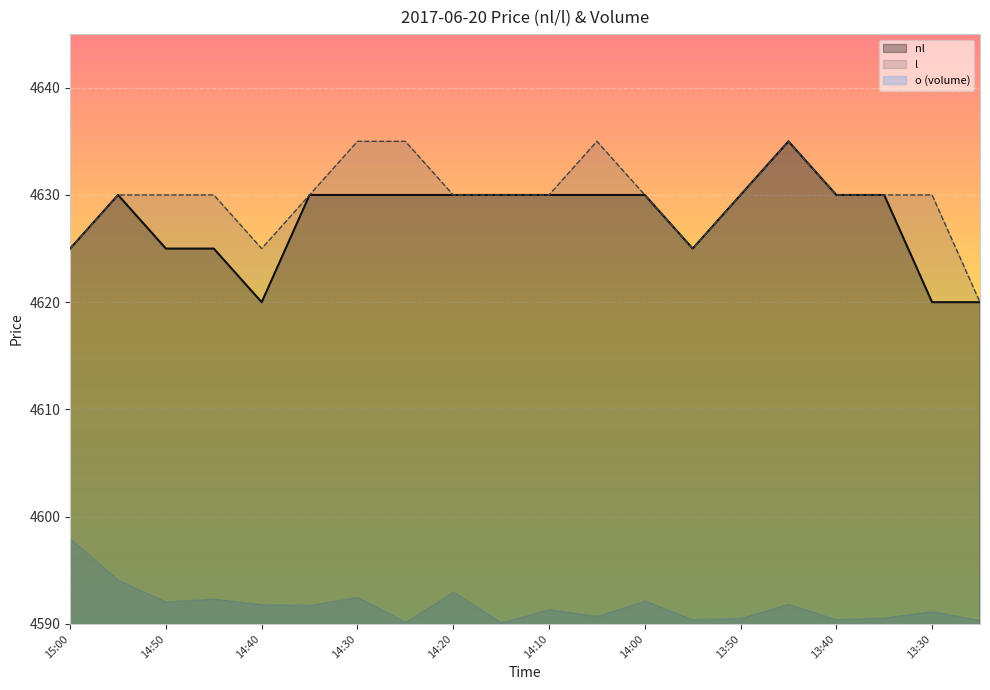

Does the chart display data point markers on the line(s)?

No